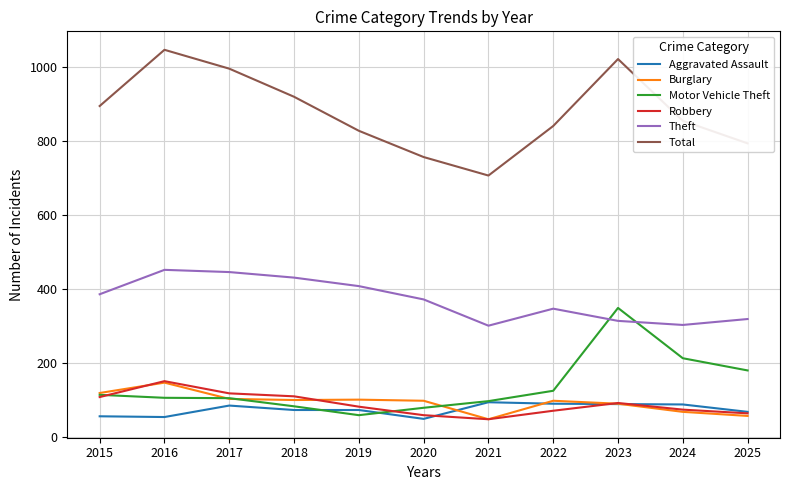

Count the number of categories in the chart.

11